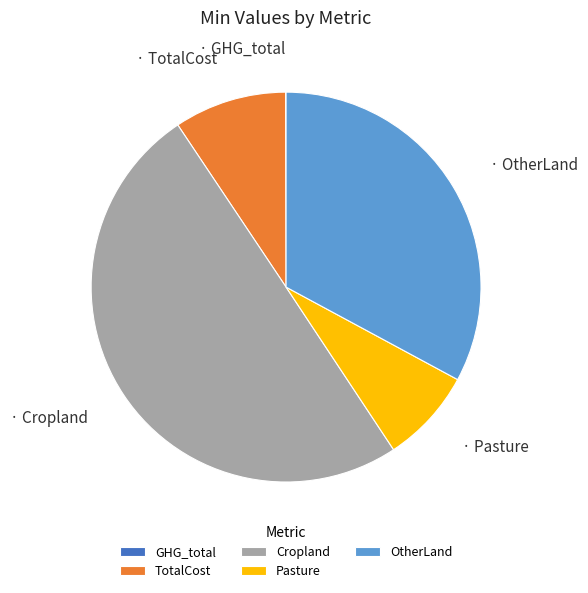

Does TotalCost account for over 50% of the chart?

No